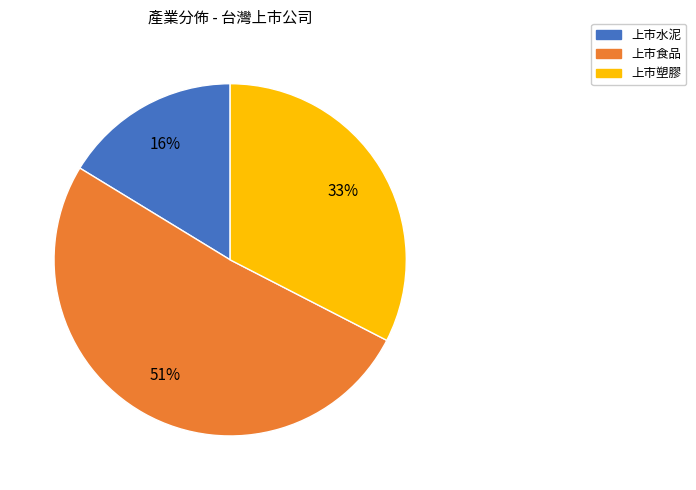

Is 上市食品 the majority of the pie?

Yes